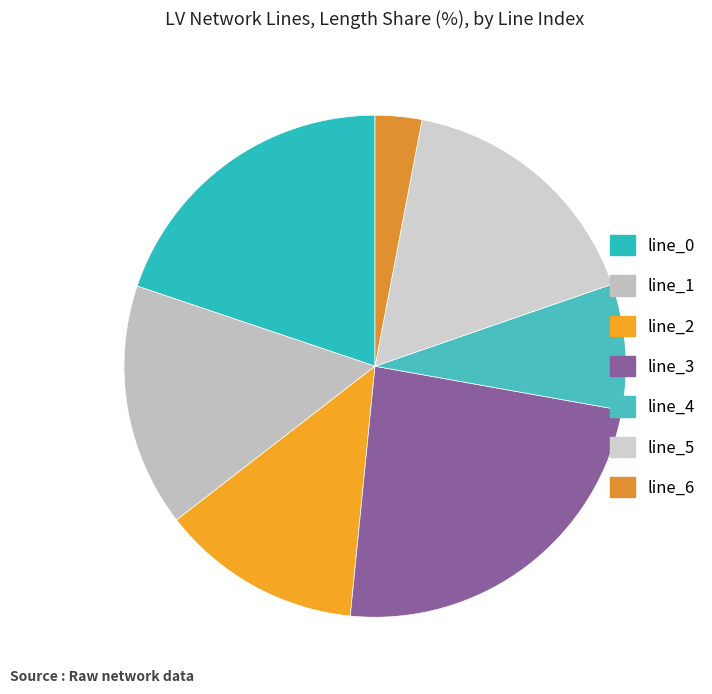

How many segments does this pie chart have?

7